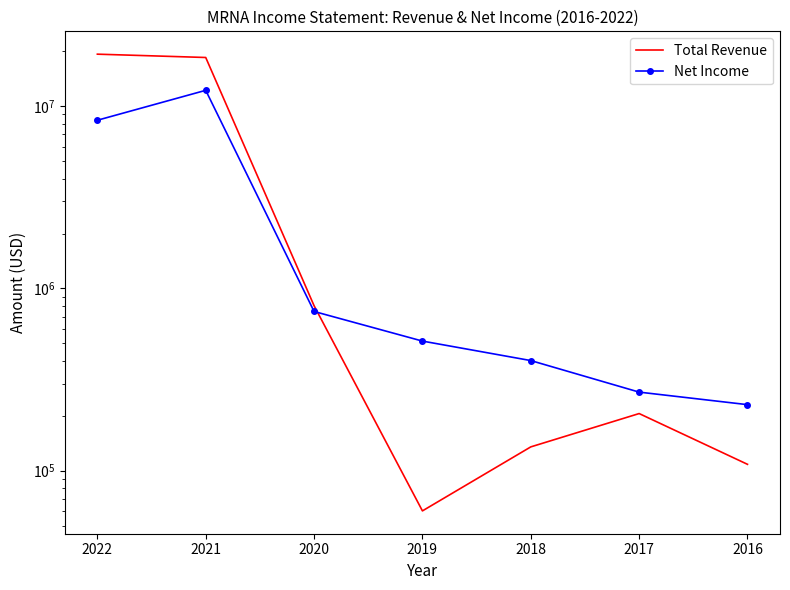

What is the smallest value displayed?

60200